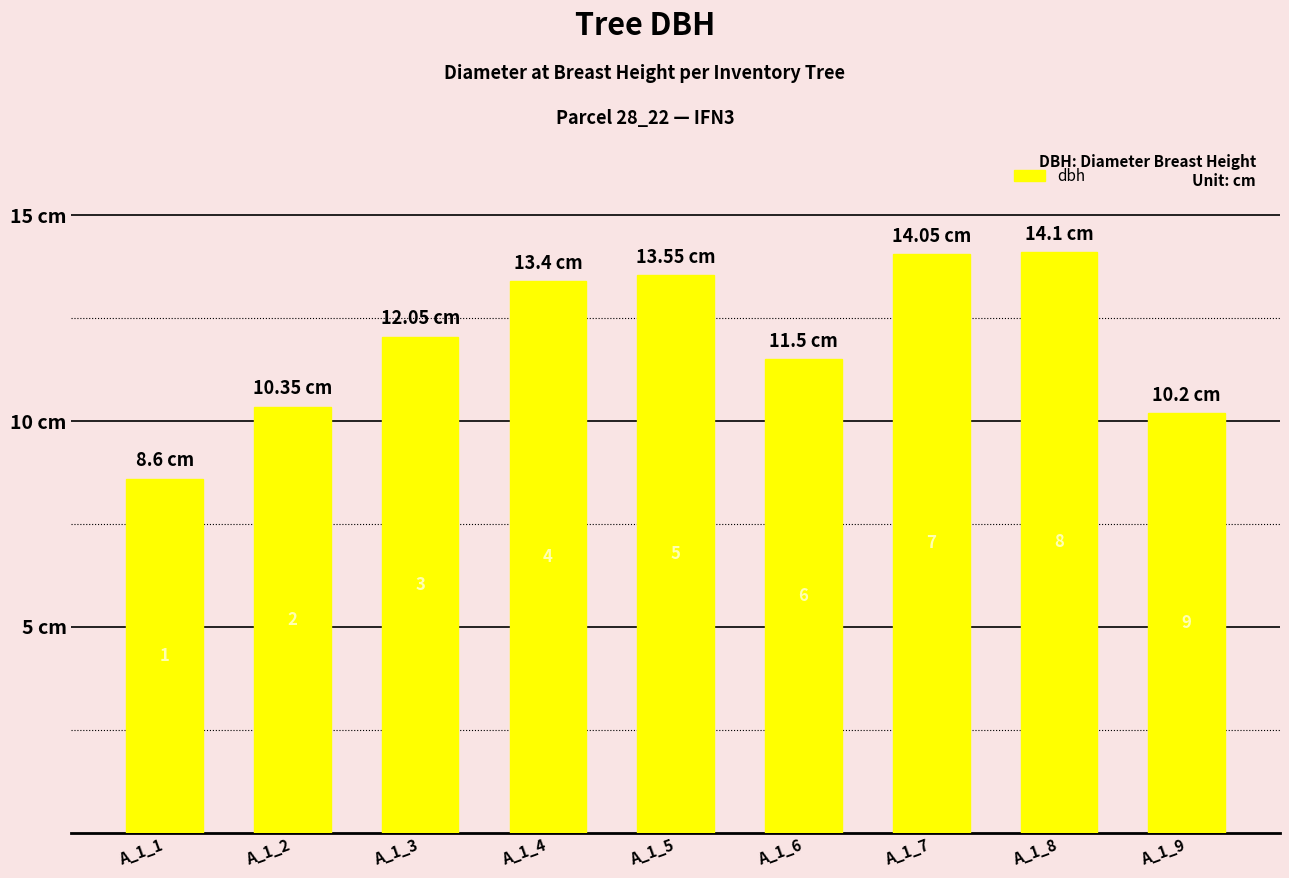

Are the bars horizontal?

No